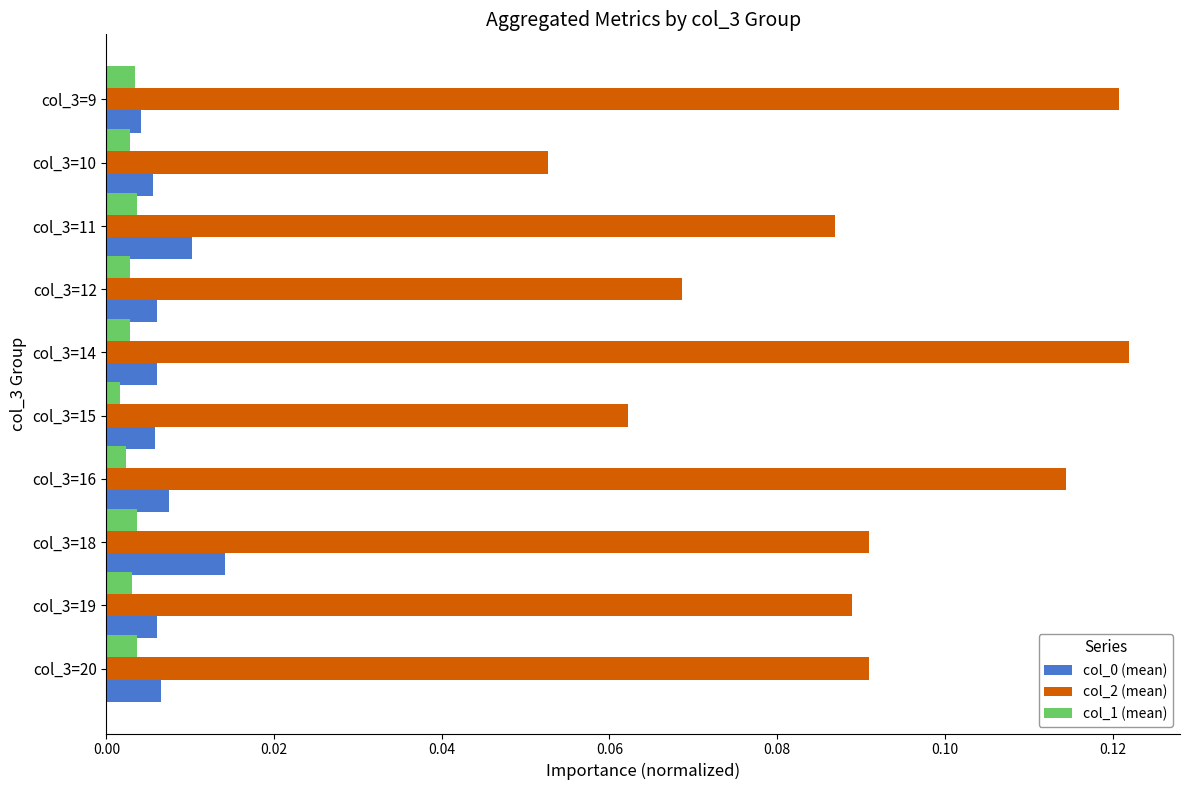

Count the col_0 (mean) values in the range 0 to 1.

10